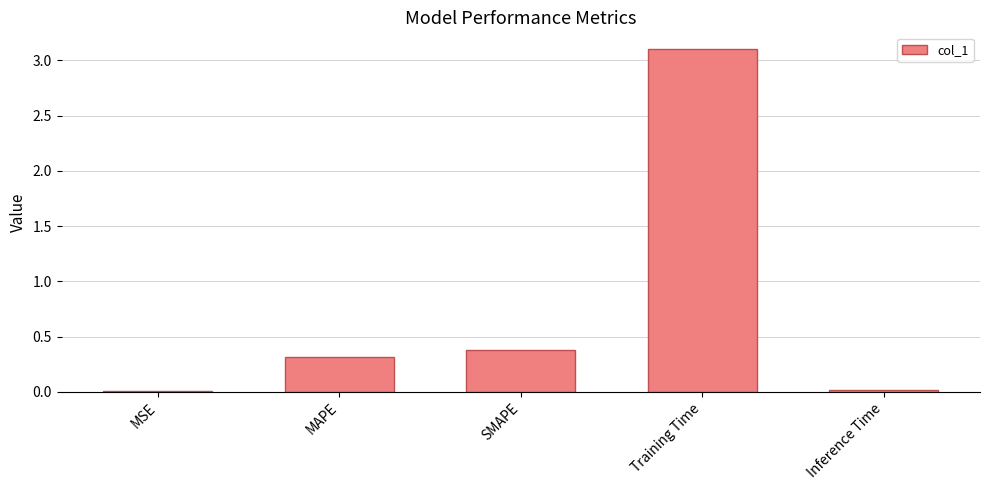

Where is the data nearest to the value 1?

SMAPE